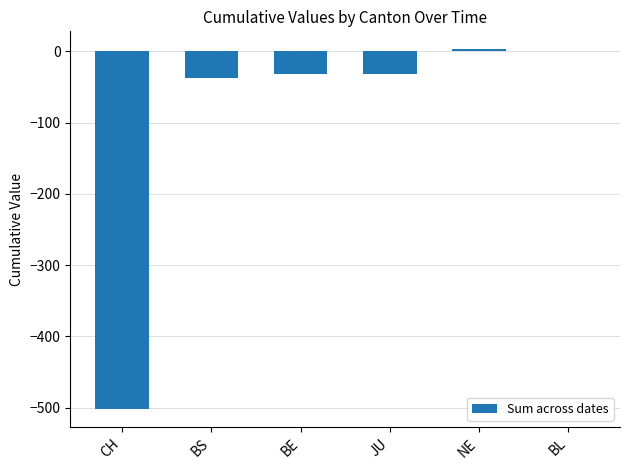

What is the change in value from BS to JU?

+6